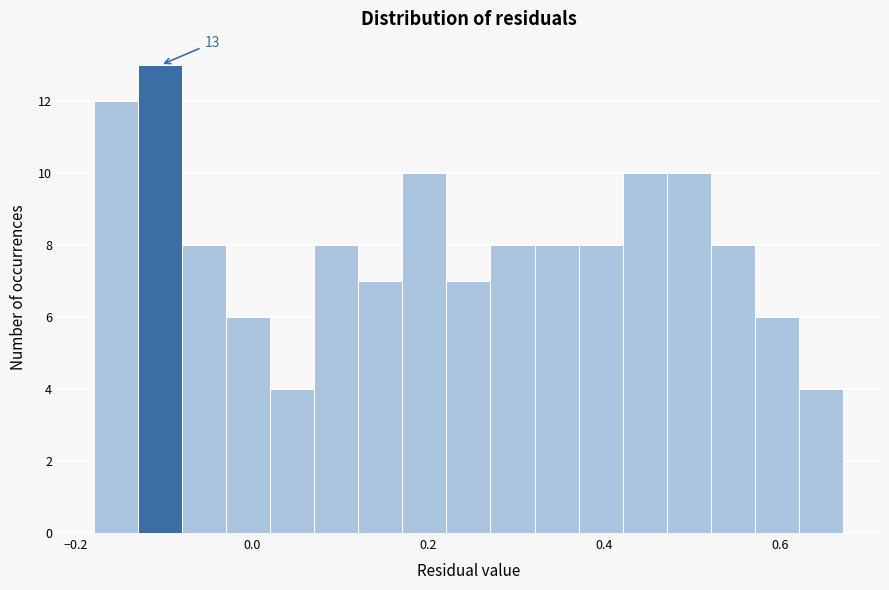

Around what value on the x-axis is the tallest bar? Give the approximate position of its centre, as read against the axis.

-0.10